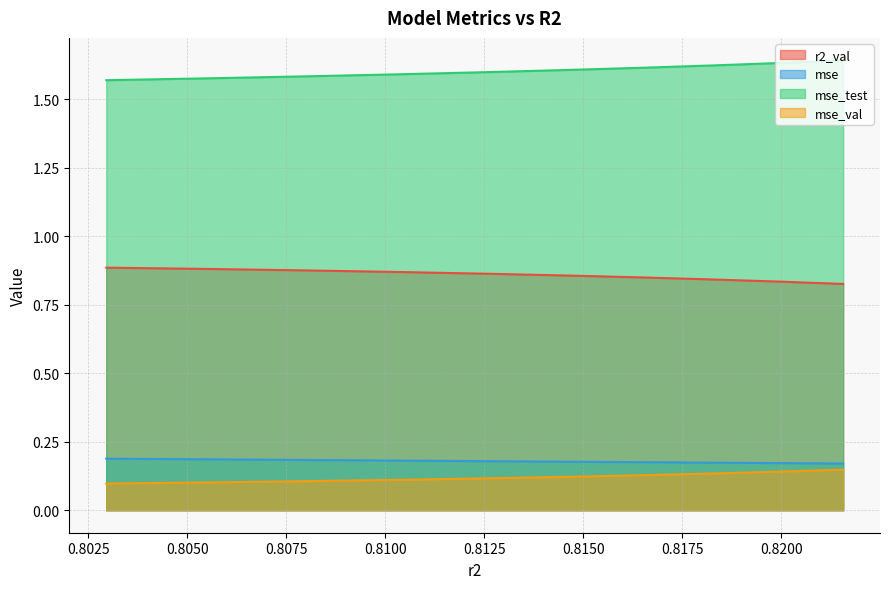

Which series has the largest total across all categories?

mse_test